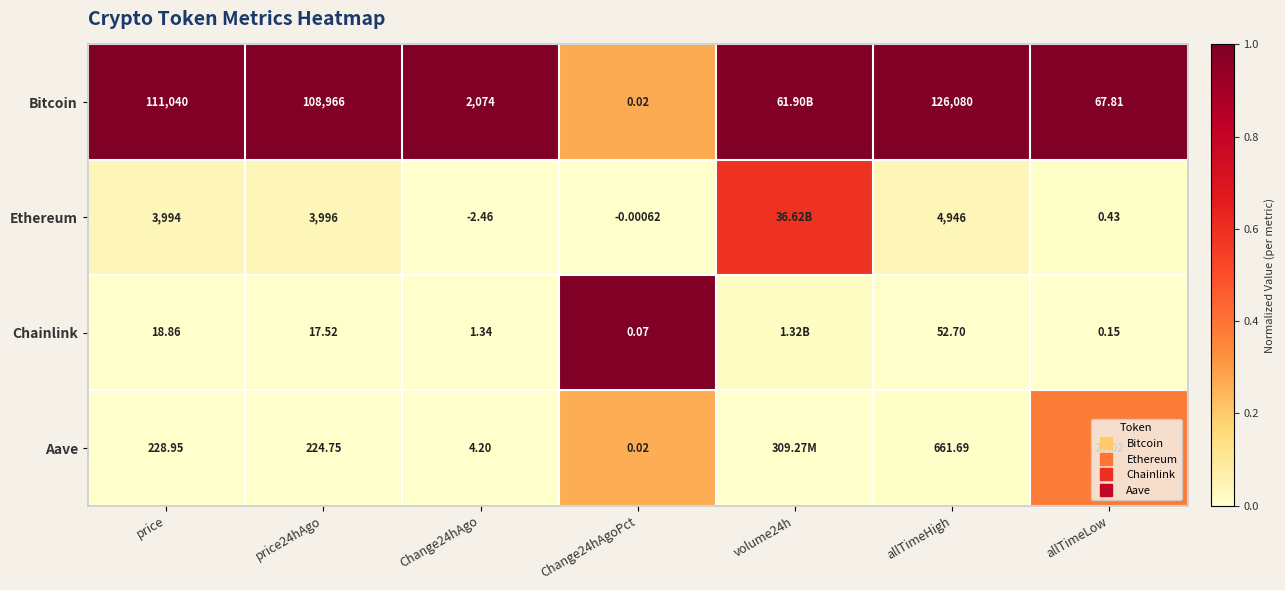

At allTimeLow, list the series in order from largest to smallest.

Bitcoin, Aave, Ethereum, Chainlink